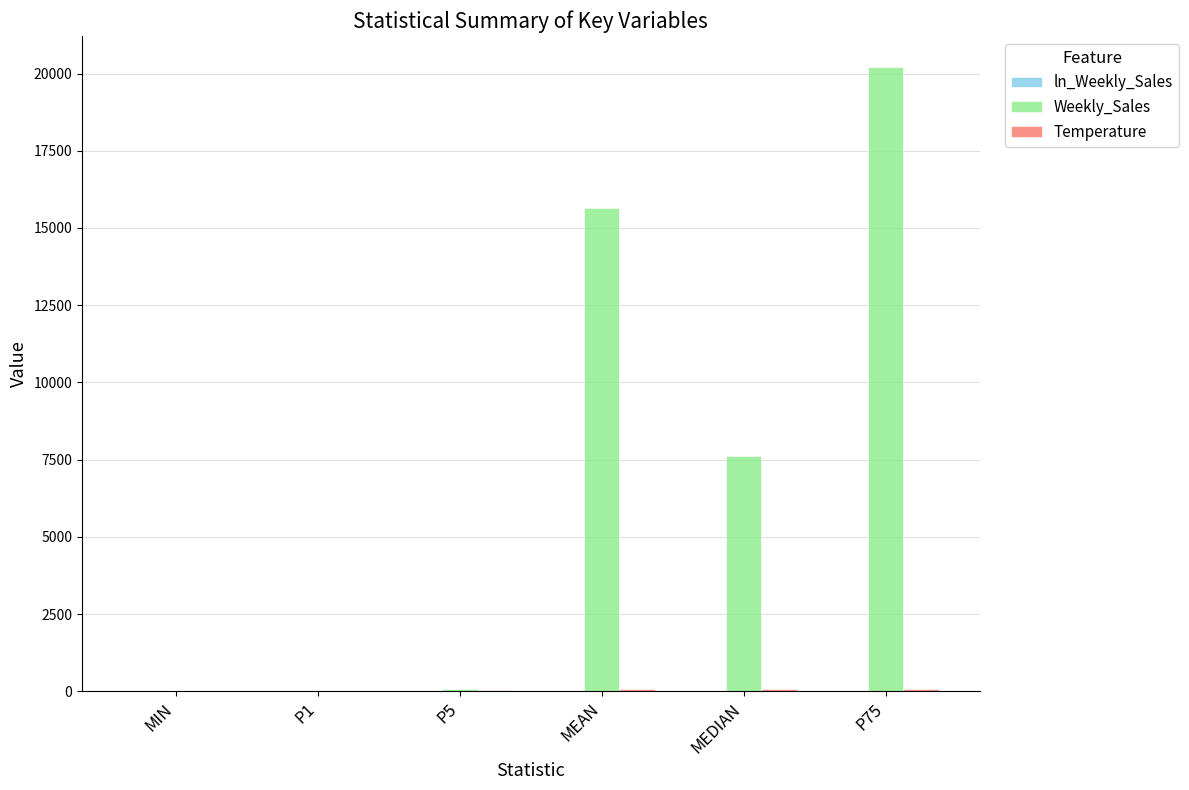

How many groups of bars are there?

6